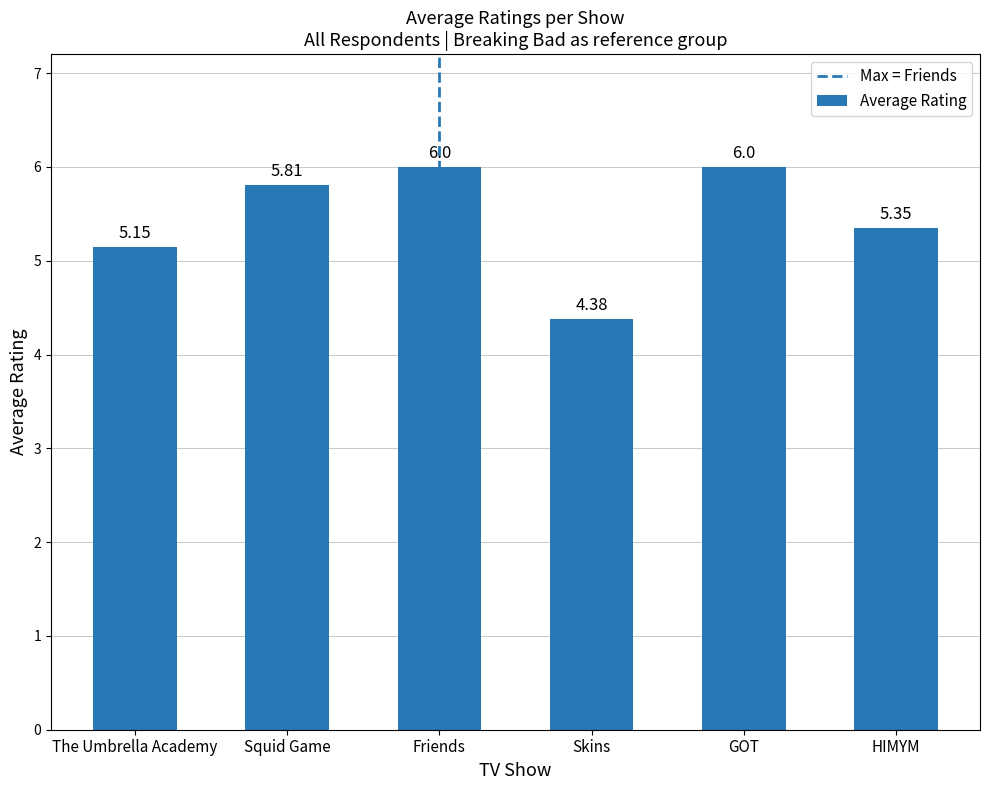

What is the average value?

5.4